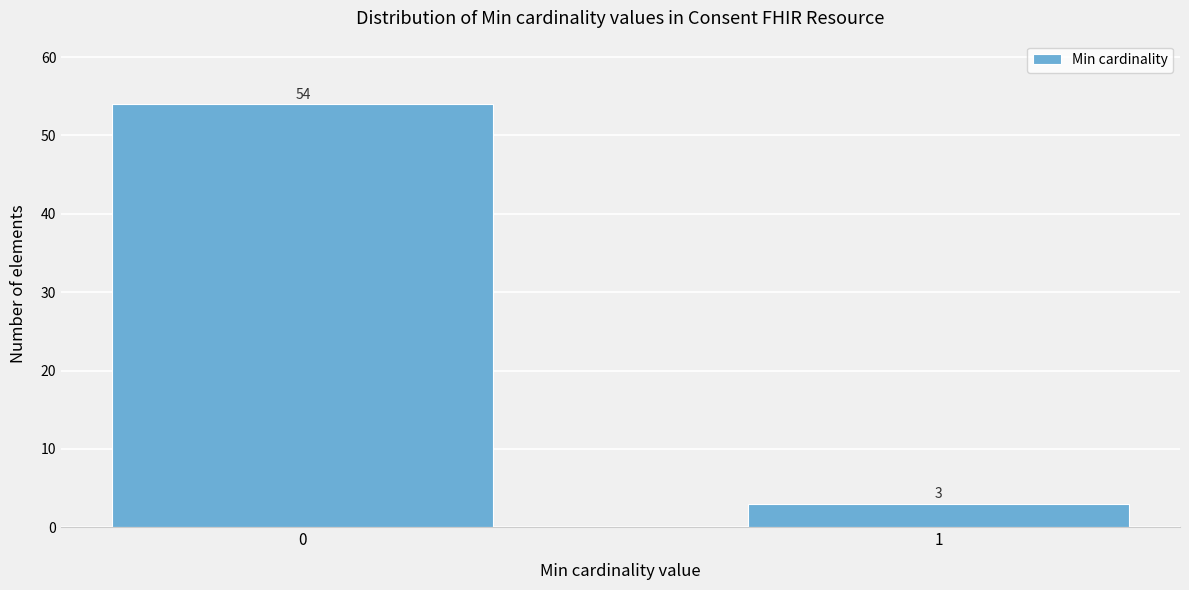

Reading right to left, extract all data points from this chart.

1=3	0=54